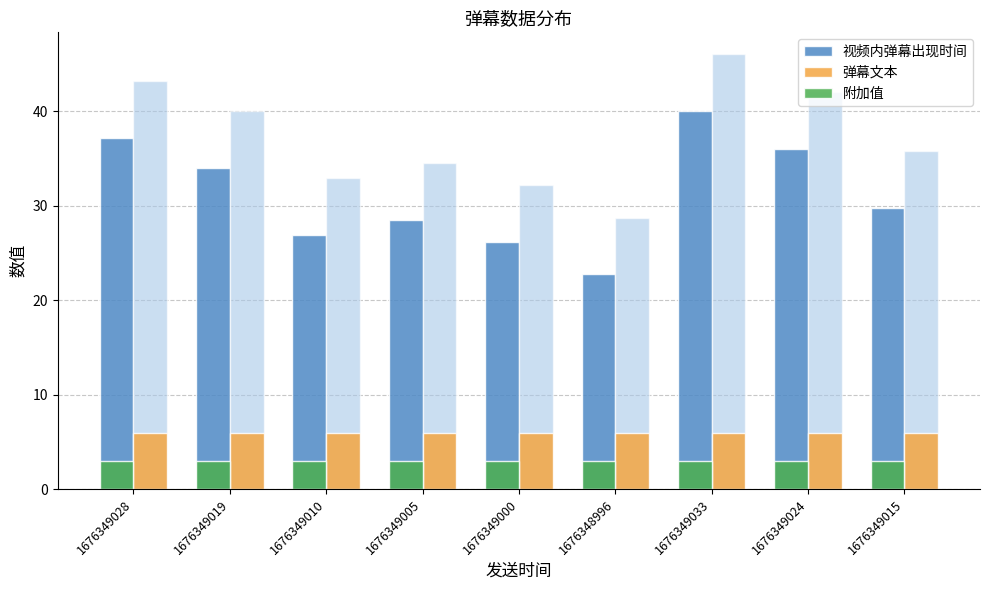

Rank the series at 1676349000 from lowest to highest value.

附加值, 弹幕文本, 视频内弹幕出现时间